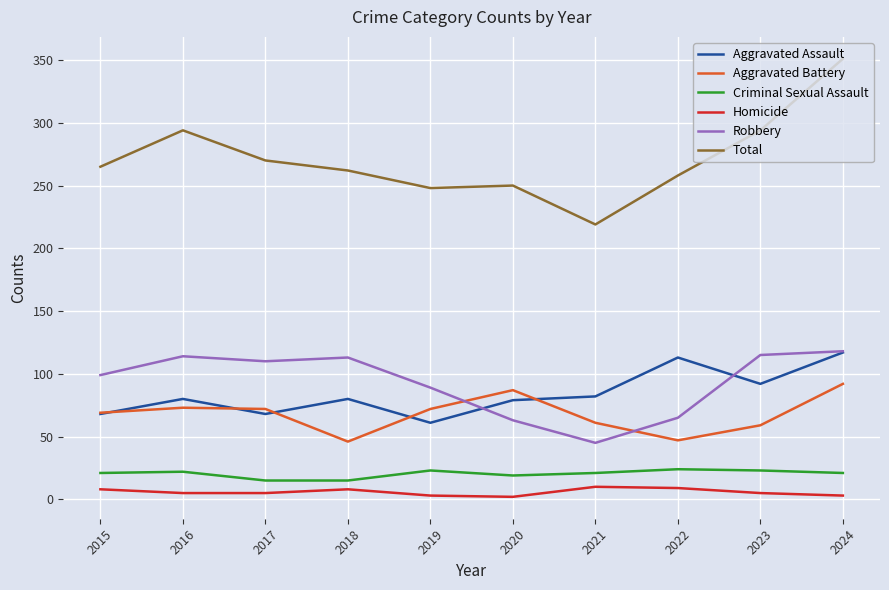

What is the minimum value shown in the chart?

2